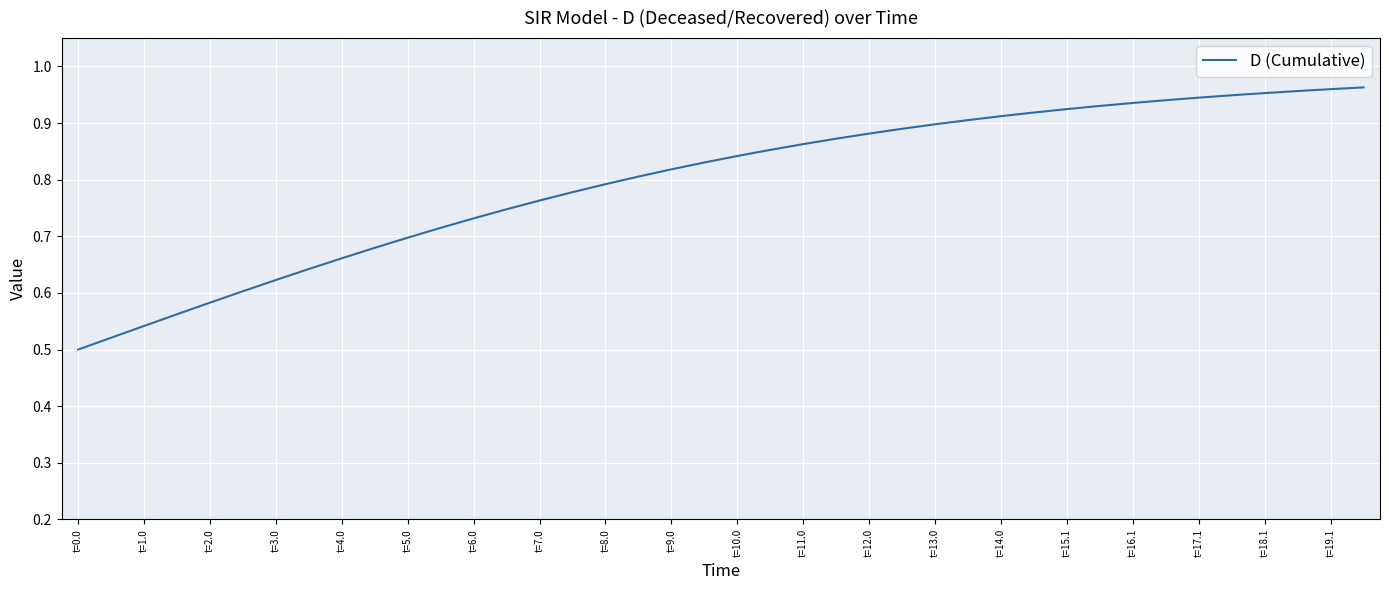

What is the smallest value displayed?

0.5